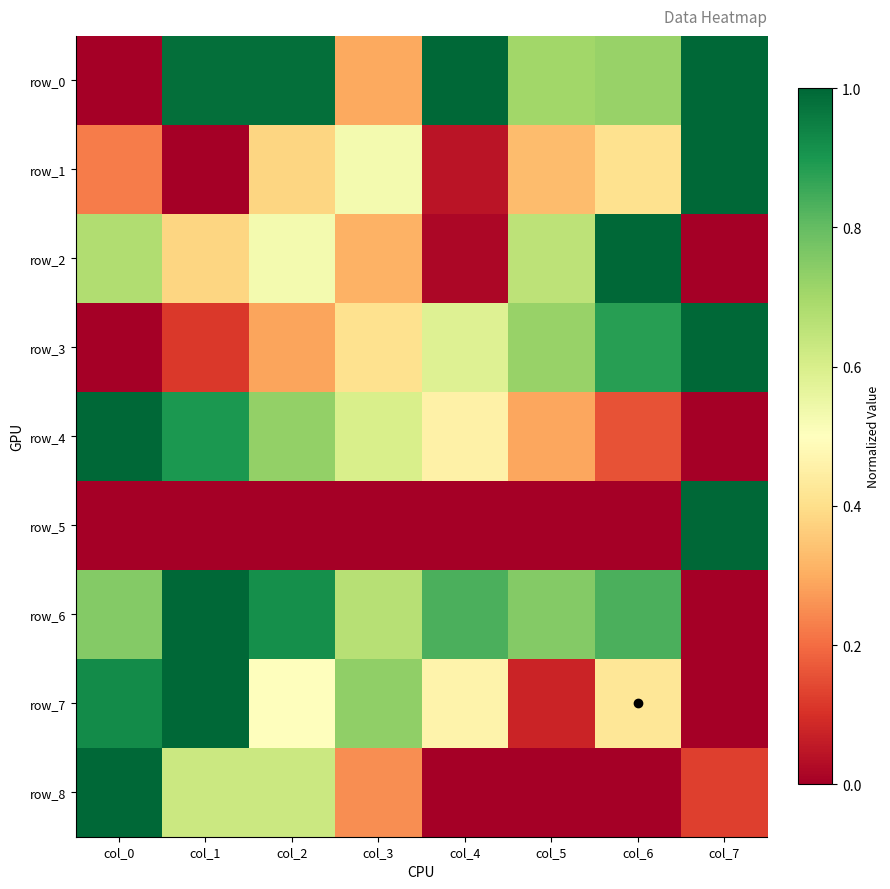

At col_0, list the series in order from smallest to largest.

row_0, row_3, row_5, row_1, row_2, row_6, row_7, row_4, row_8